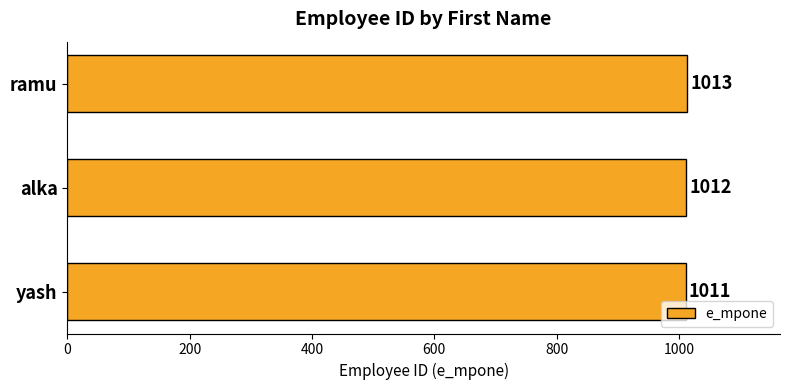

Count the values in the range 1011 to 1013.

3